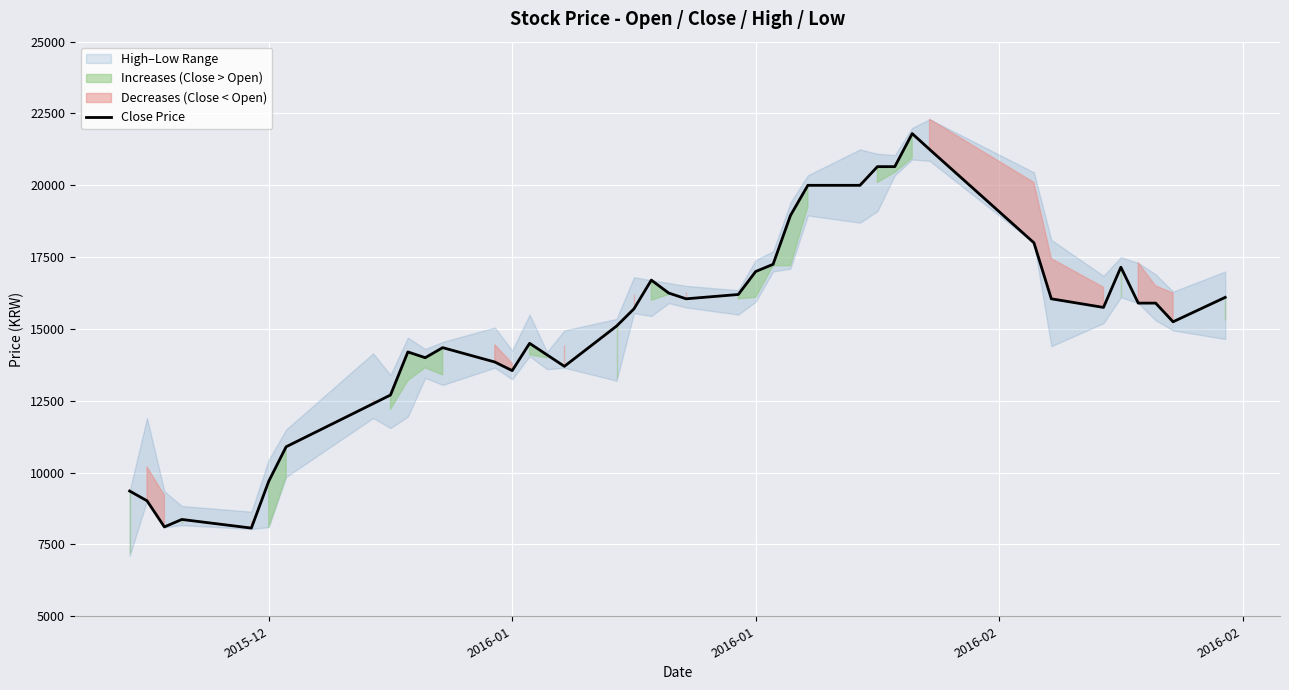

How many points are higher than both their immediate neighbors (excluding endpoints)?

7